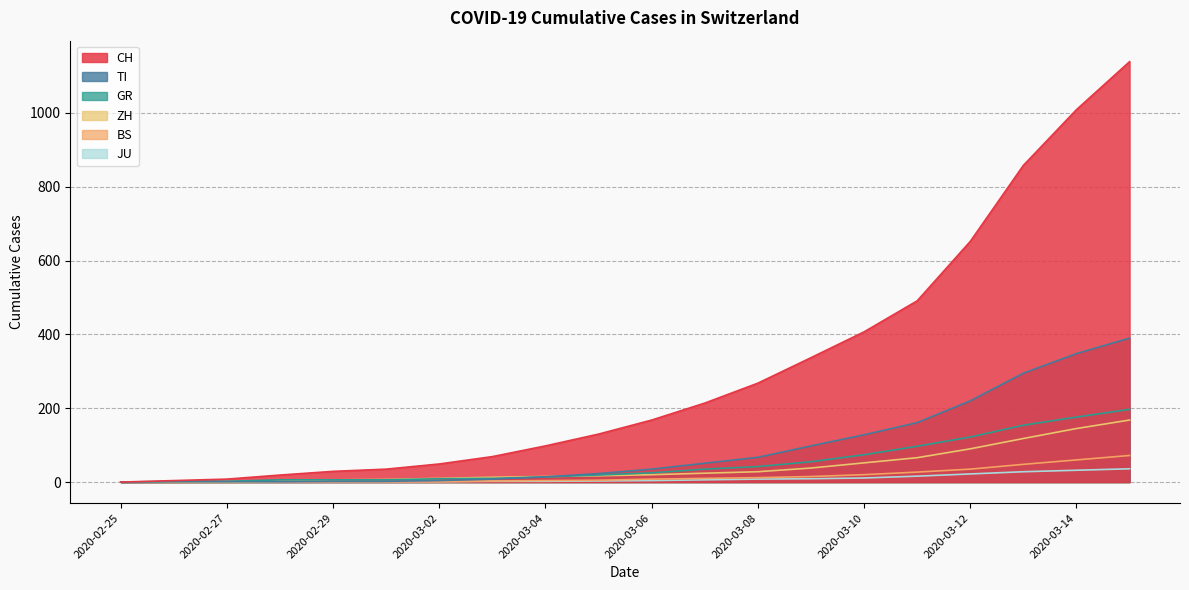

True or false: JU has more than 1 interior local peaks.

False